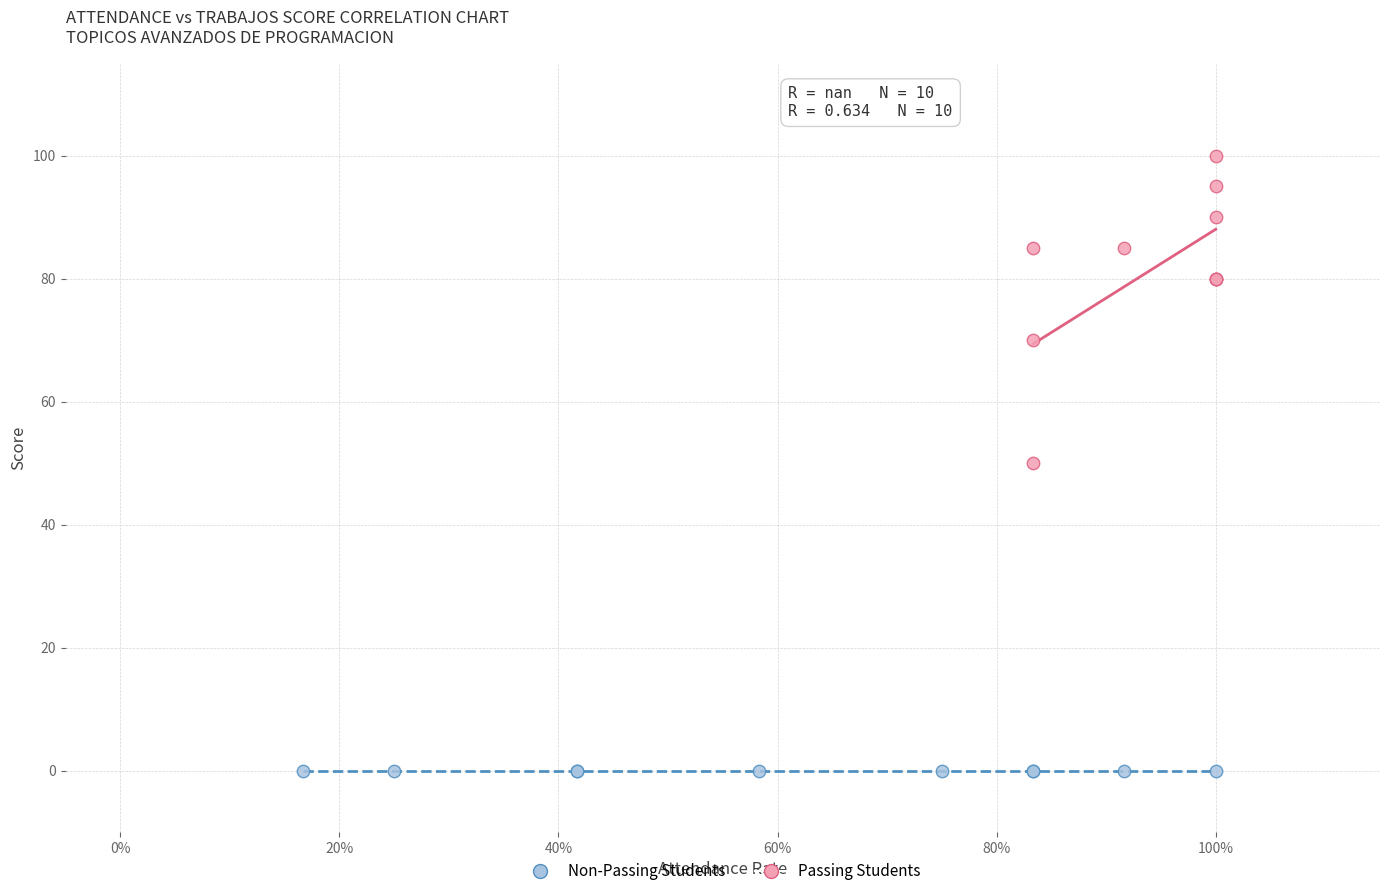

Which series reaches the minimum Y coordinate?

Non-Passing Students